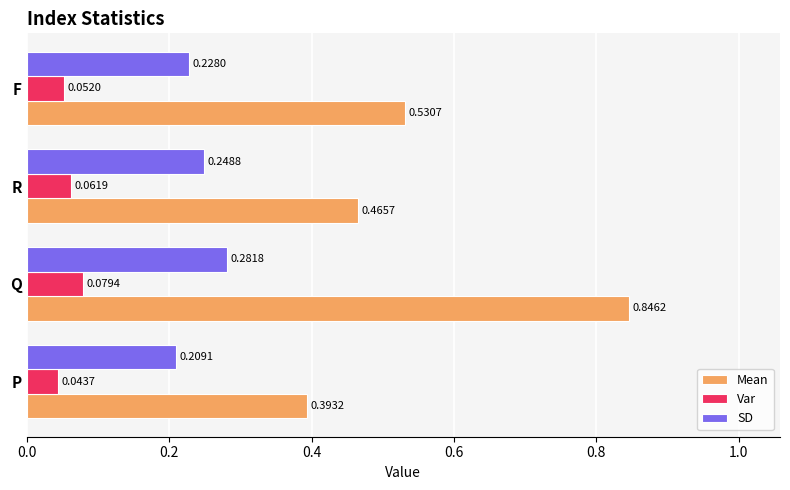

Rank the series at R from highest to lowest value.

Mean, SD, Var